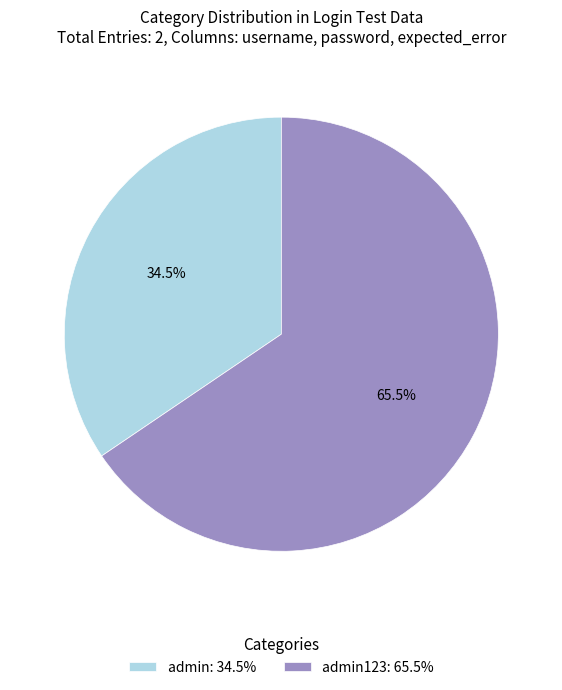

How many slices are in this pie chart?

2